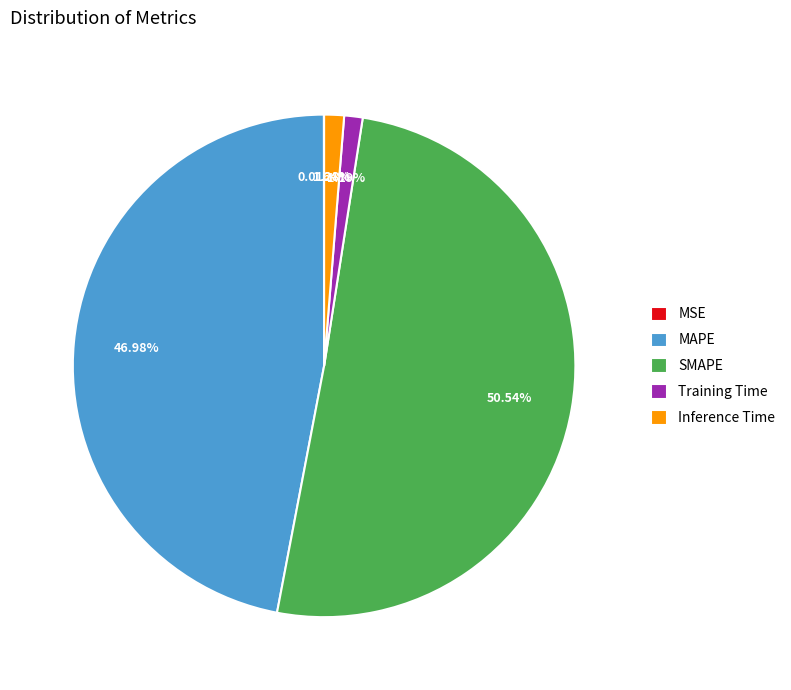

Which category has the biggest portion of the pie?

SMAPE